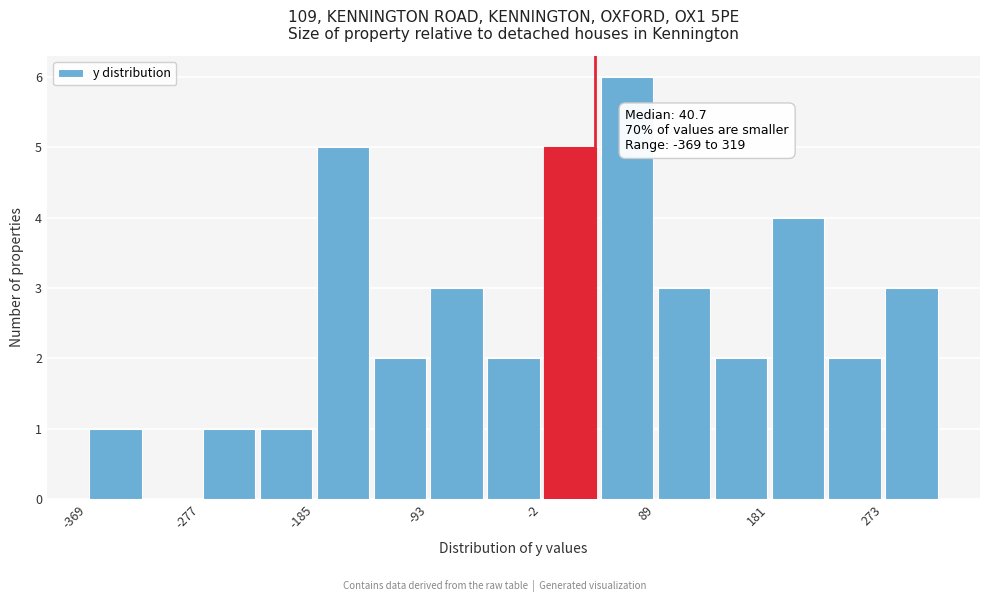

Over which range of the x-axis is the bar tallest?

40 to 90